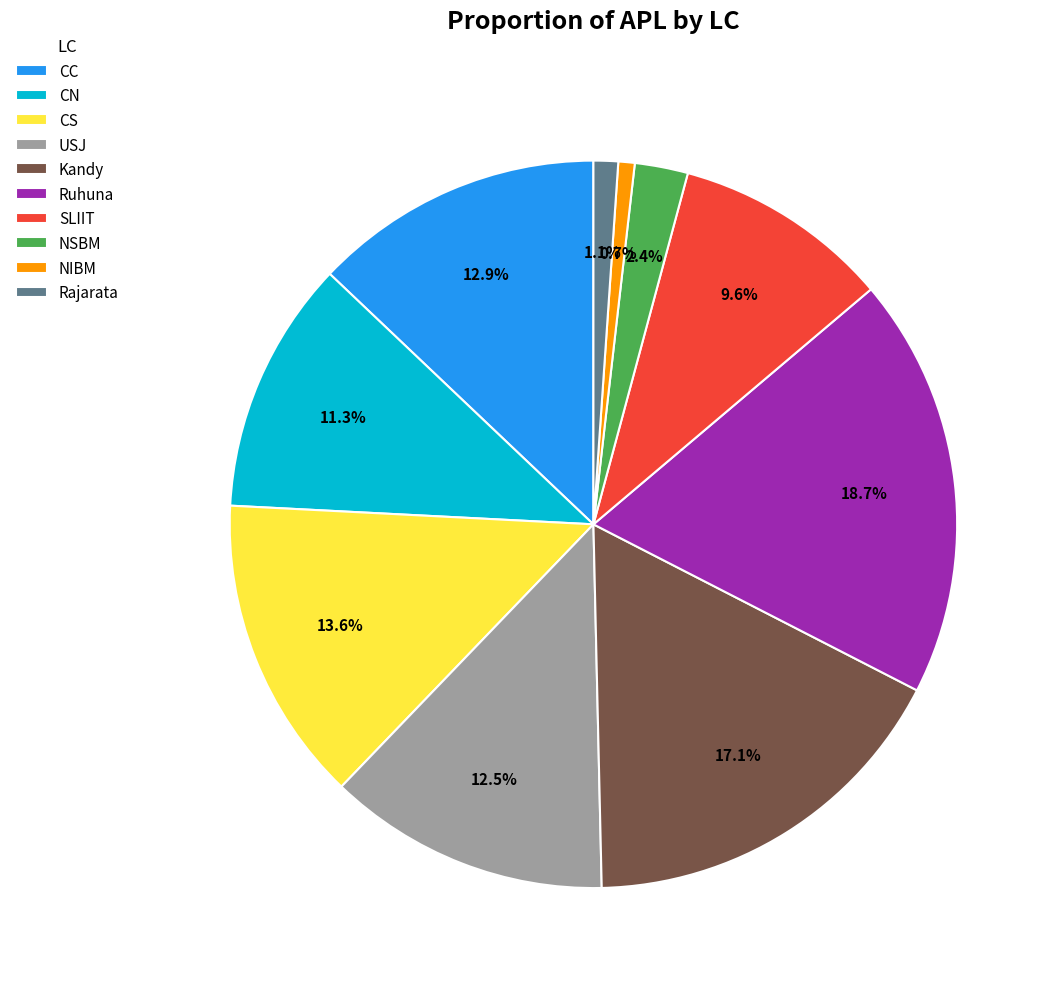

What is the ratio of the value at Rajarata to the value at Kandy?

0.1